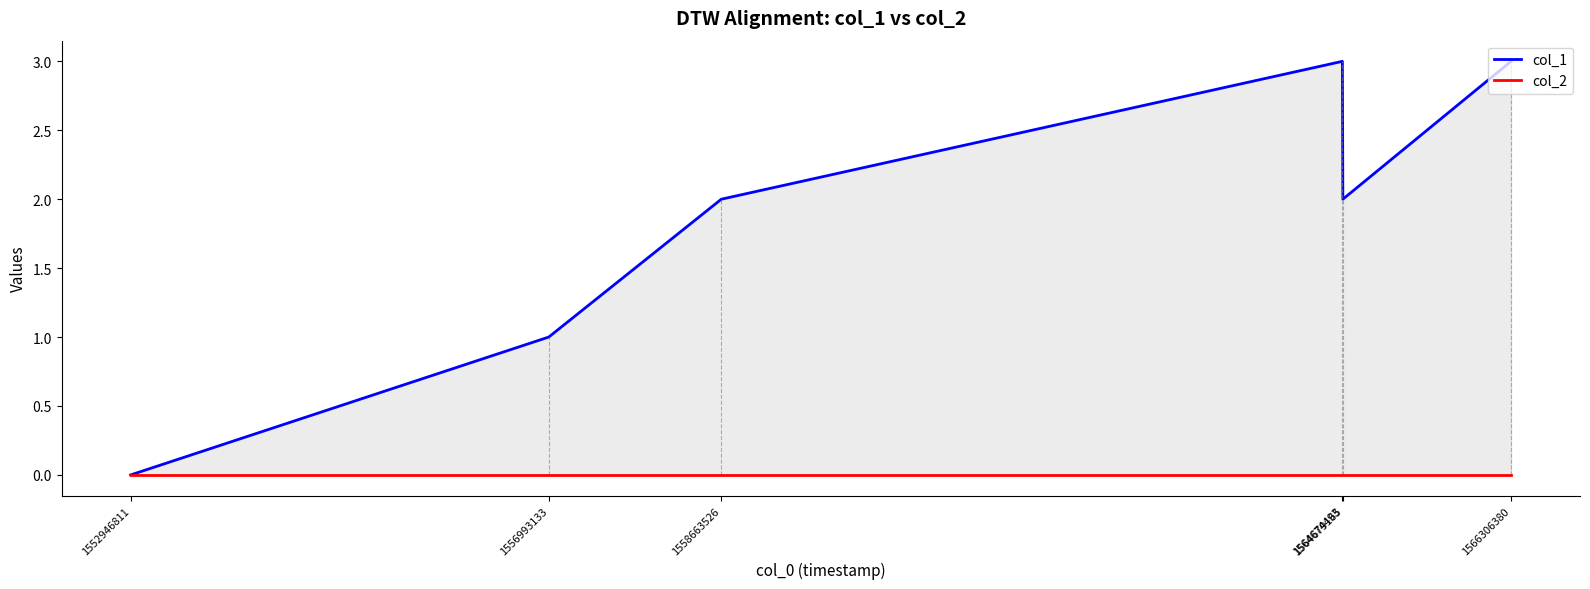

Rank the categories by col_1 value from lowest to highest.

1552946811, 1556993133, 1558663526, 1564679165, 1564674493, 1566306380